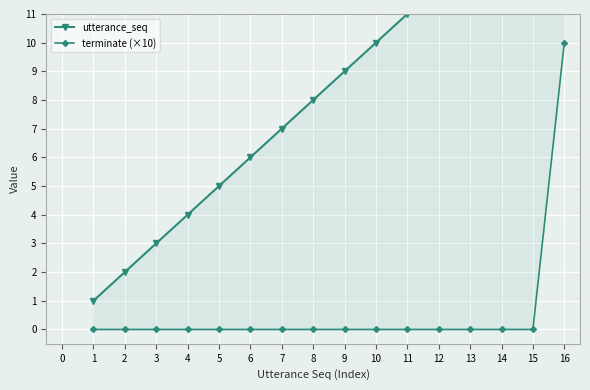

What is the value of the utterance_seq point at the 4th from the left?

4